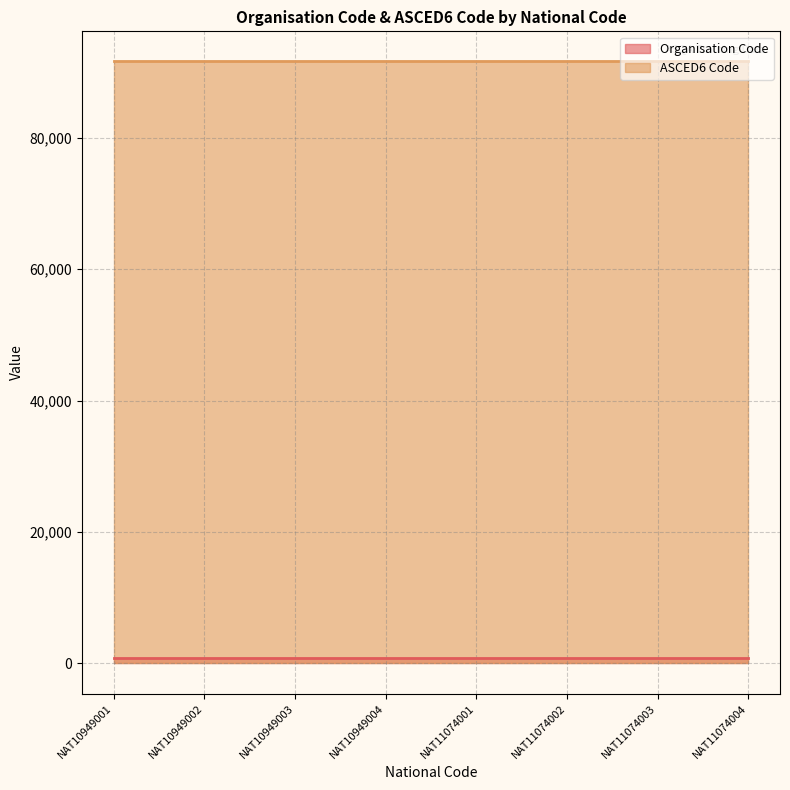

Which series has the largest range (max minus min)?

Organisation Code